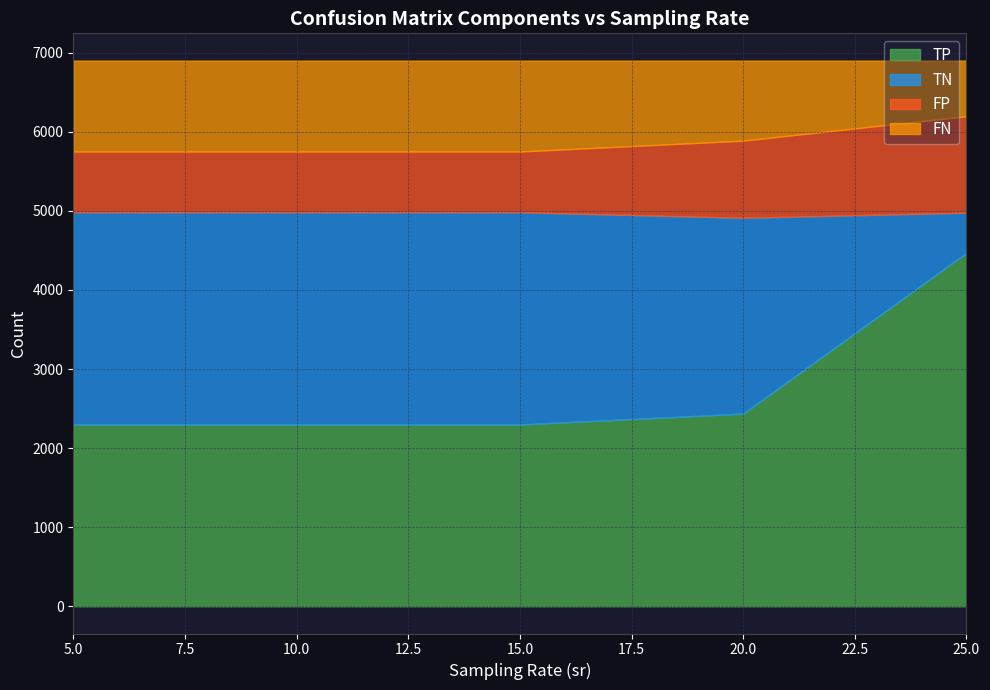

Between 10 and 15, which series saw the biggest shift?

TN